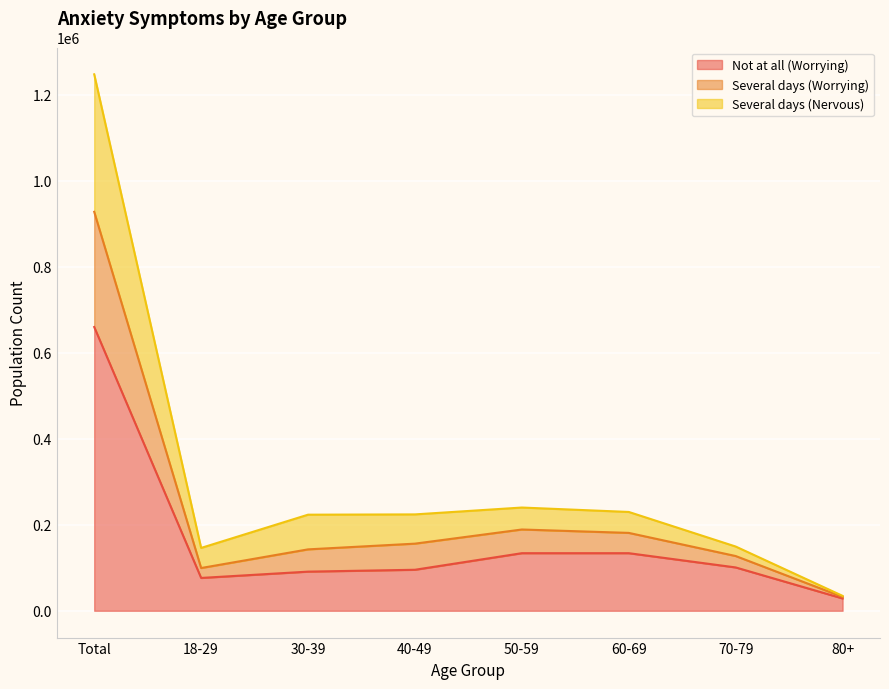

The value of Not at all (Worrying) at 50-59 is 133912. True or false?

True